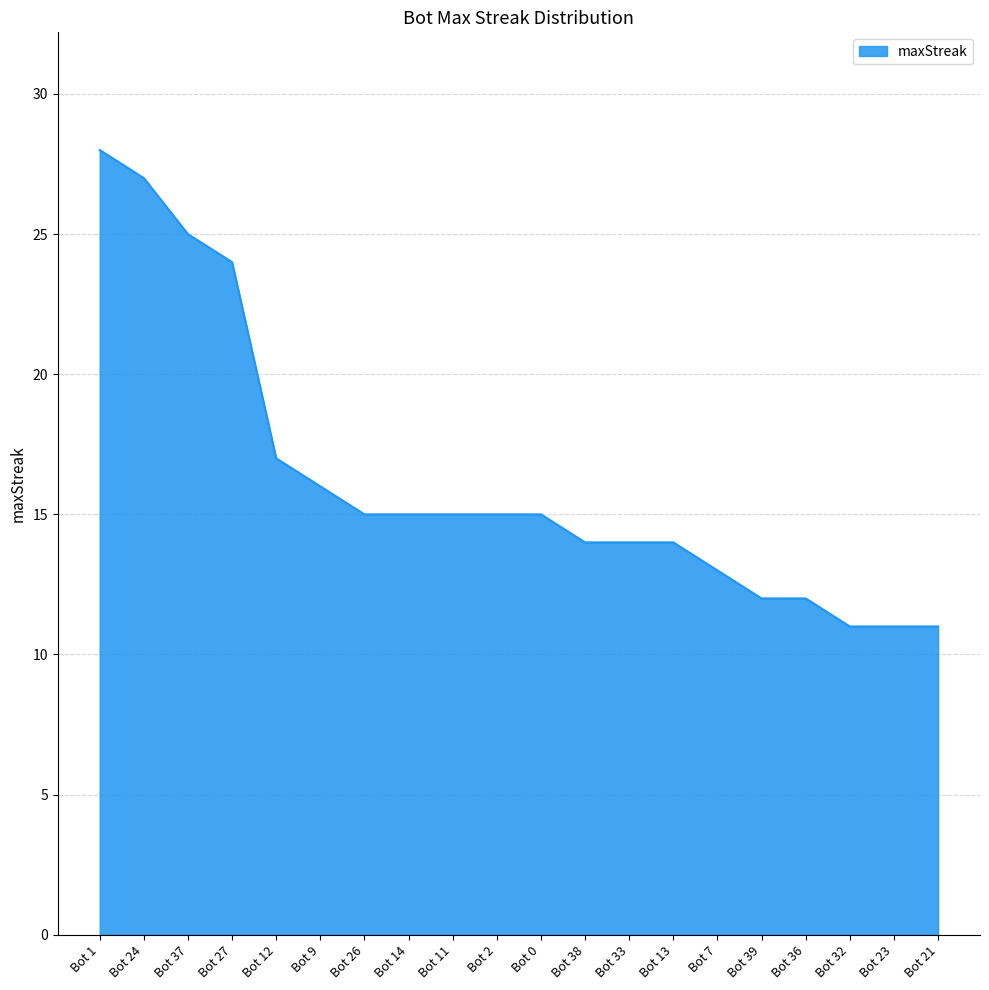

What is the sum of all values?

324